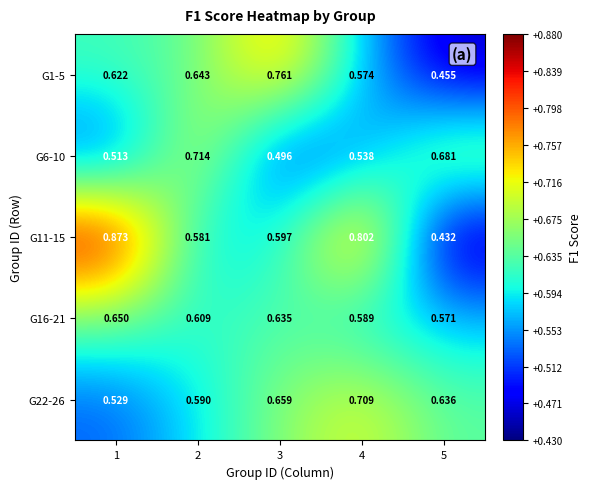

Is the value of G1-5 at 1 greater than the value of G6-10 at 5?

No